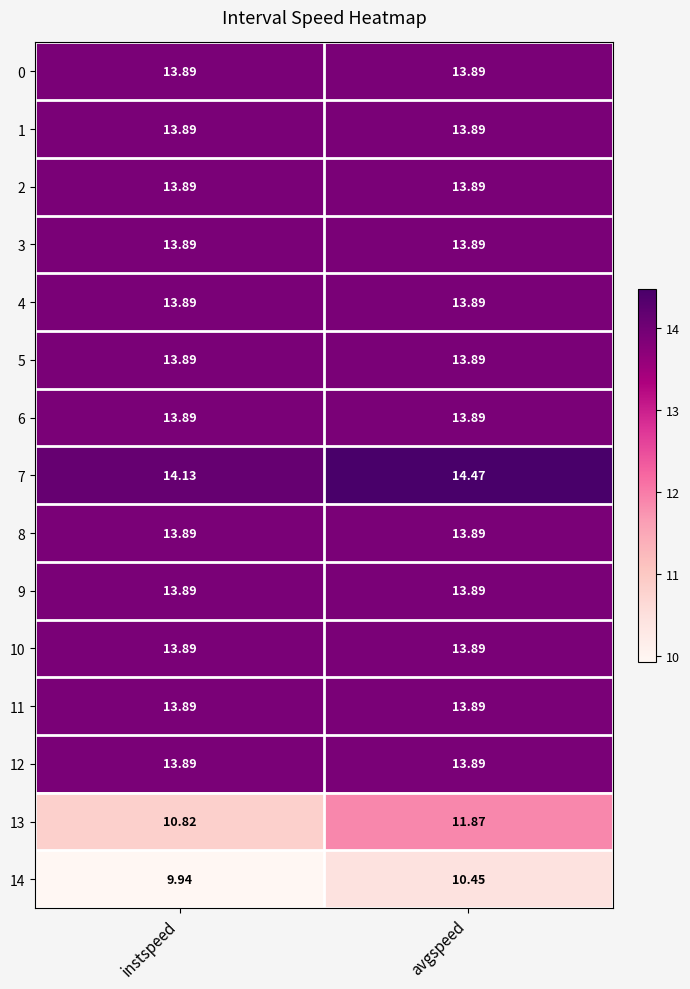

Which series changed the most between instspeed and avgspeed?

13